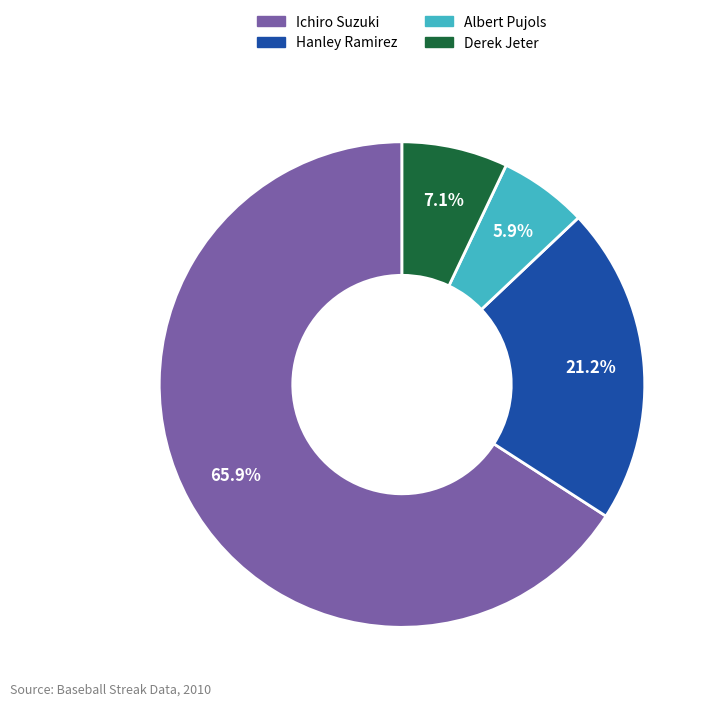

What is the ratio of the value at Hanley Ramirez to the value at Derek Jeter?

3.0